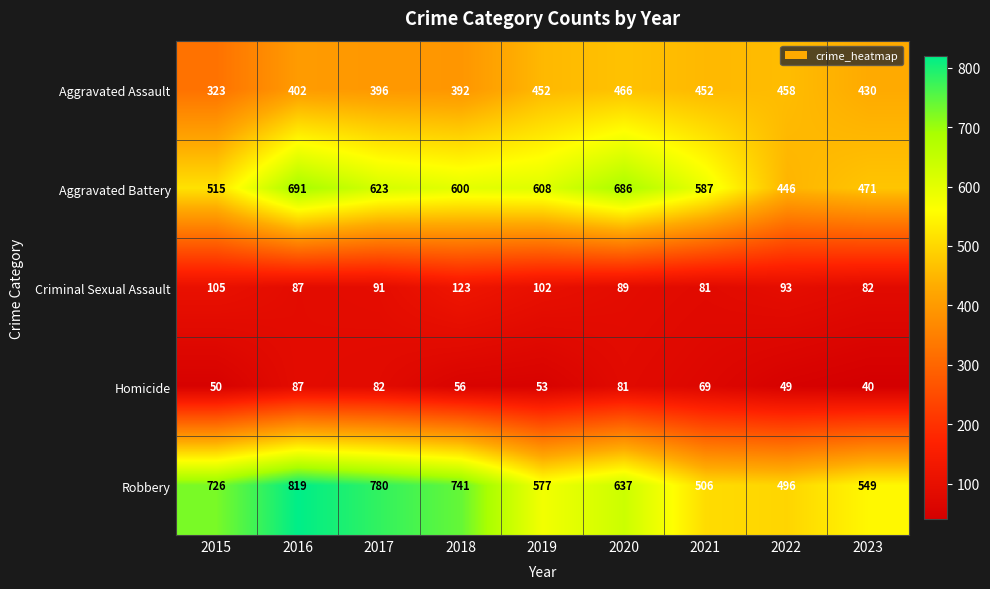

At which label is Homicide closest to 63?

2021